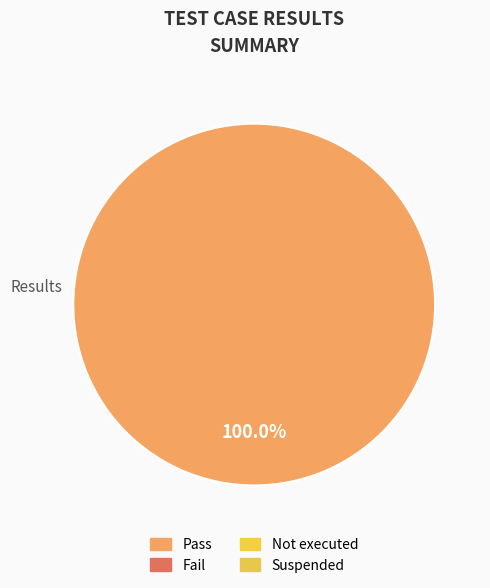

Is there any slice that represents more than half of the pie?

Yes